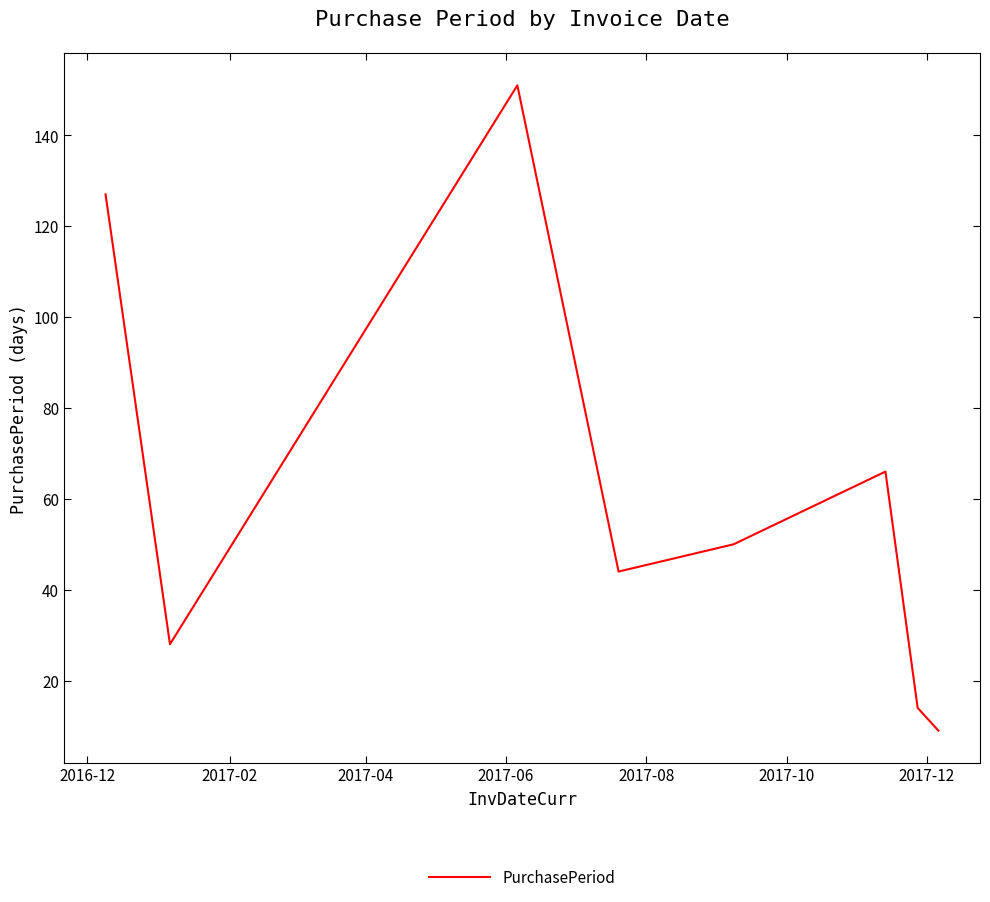

What is the sum of all values?

489